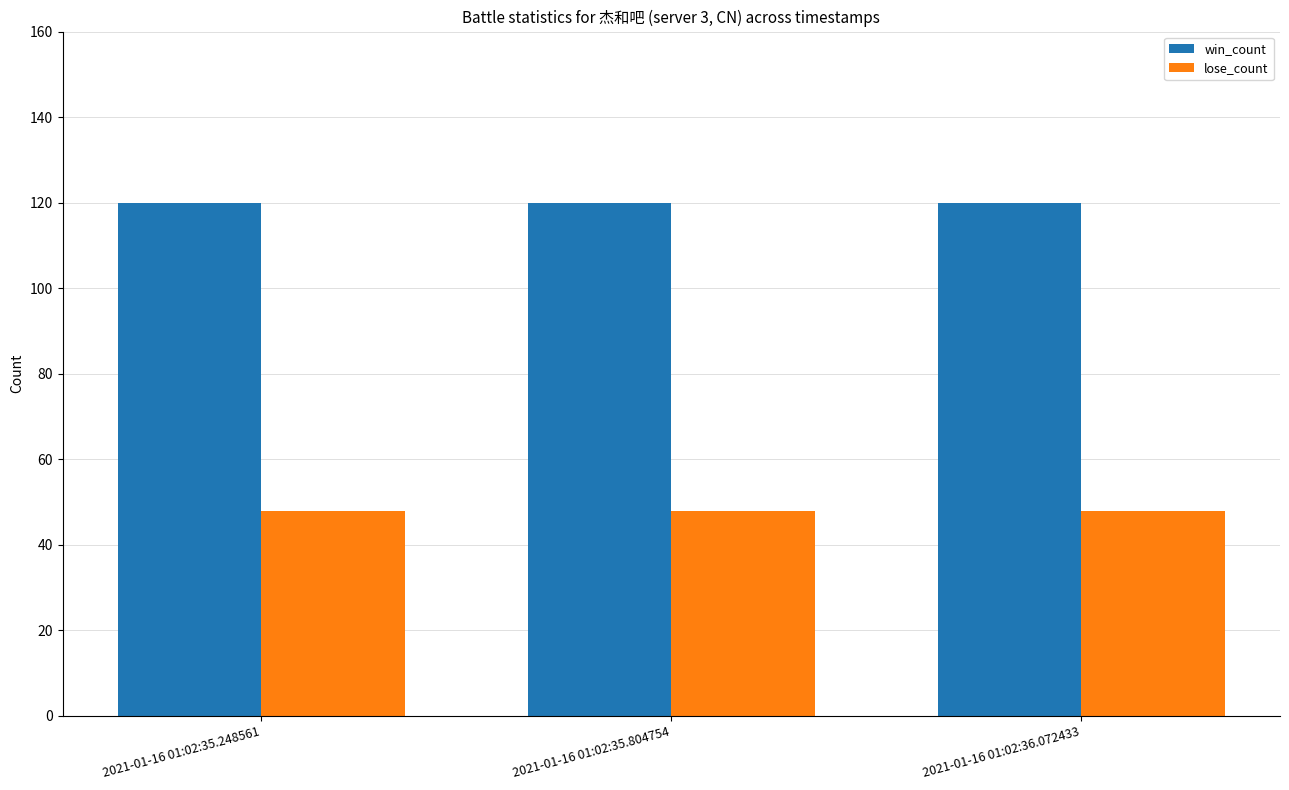

Is the value of lose_count at 2021-01-16 01:02:35.804754 greater than the value of win_count at 2021-01-16 01:02:35.804754?

No